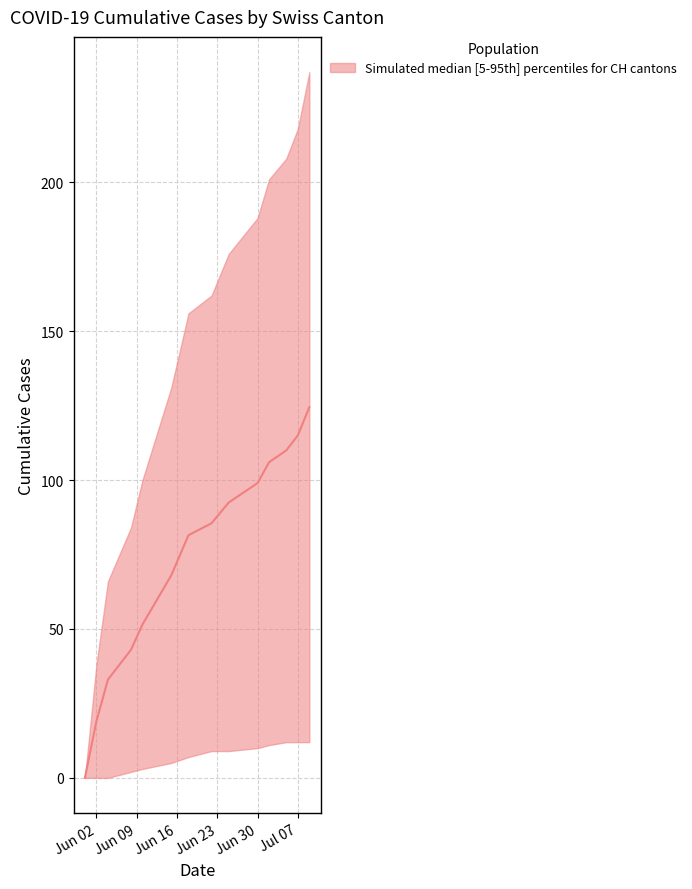

Which category has the highest value across all series?

2020-07-09